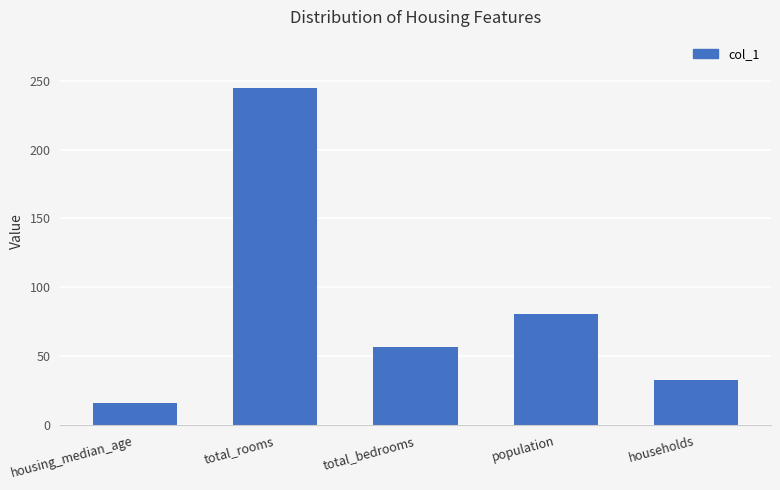

At which category does the chart reach its minimum across all series?

housing_median_age